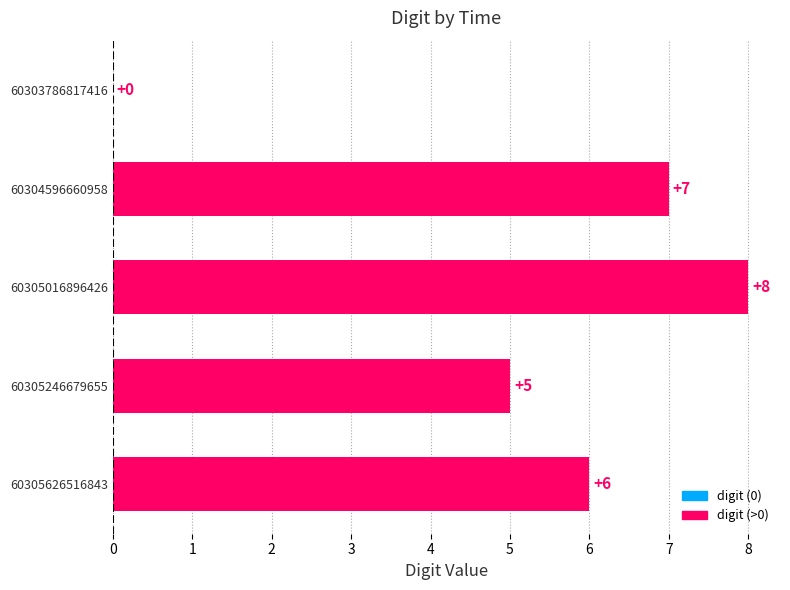

What is the change in value from 60303786817416 to 60304596660958?

+7